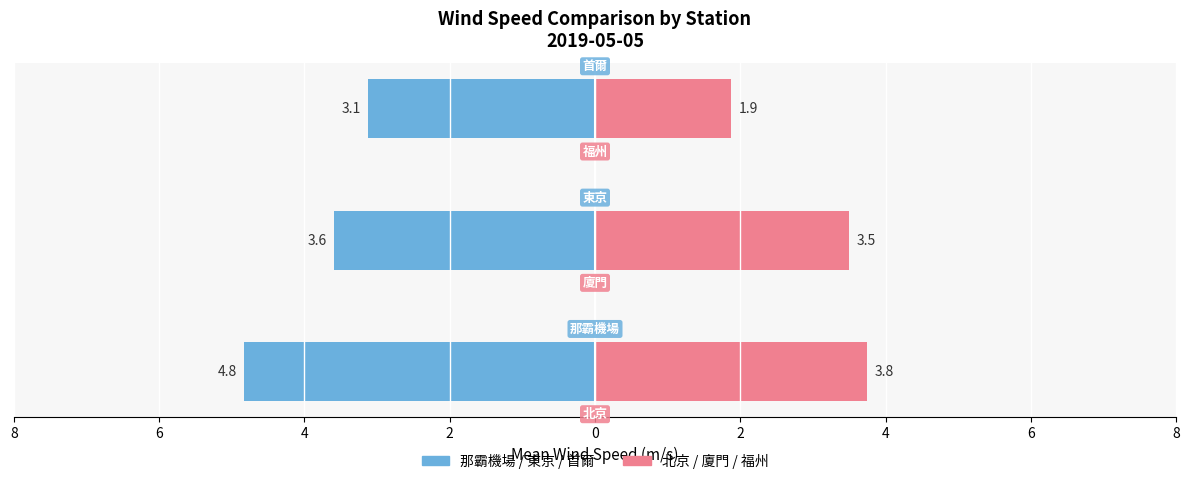

What are all the series names shown in the legend?

Group A (那霸機場/東京/首爾), Group B (北京/廈門/福州)